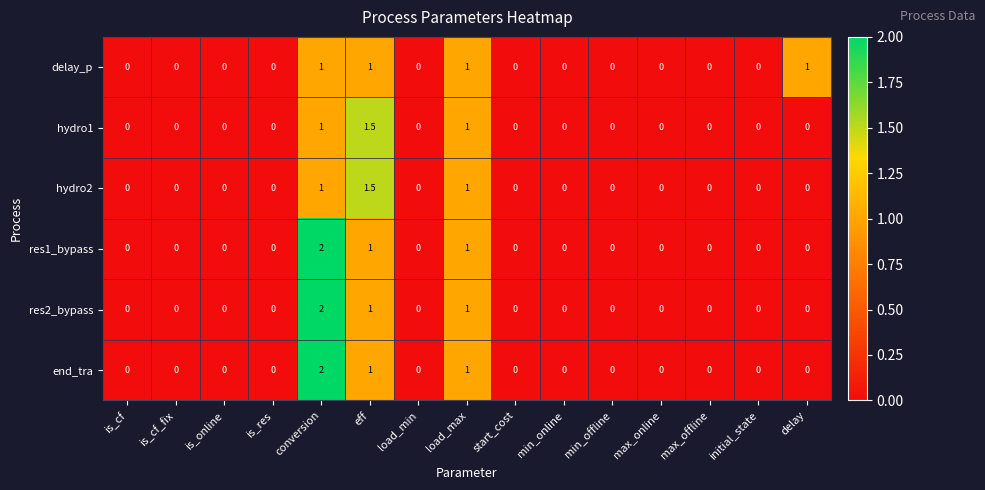

What is the greatest value displayed?

2.0